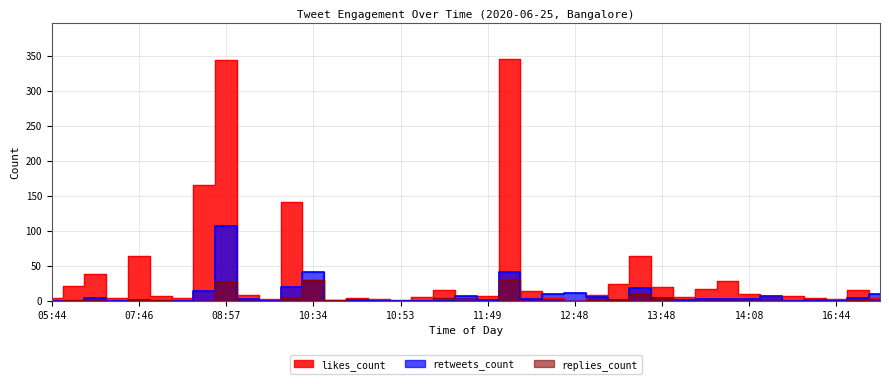

Does the chart display data point markers on the line(s)?

No